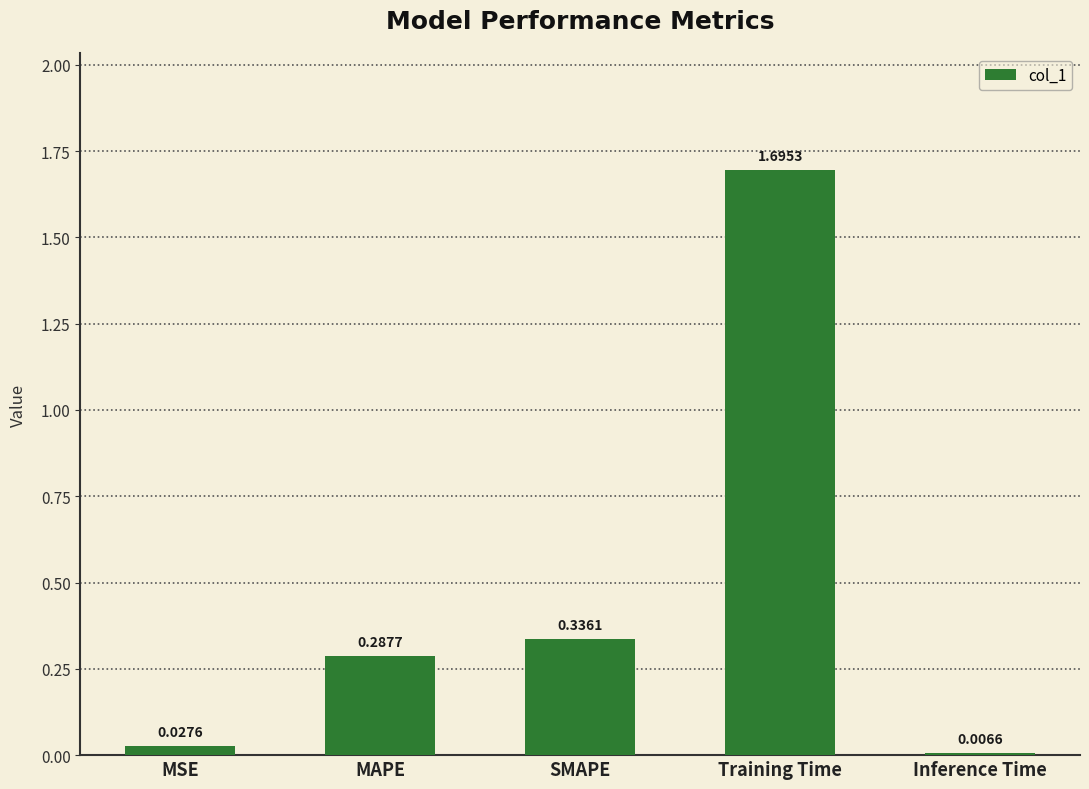

List the labels in order of value, smallest first.

Inference Time, MSE, MAPE, SMAPE, Training Time